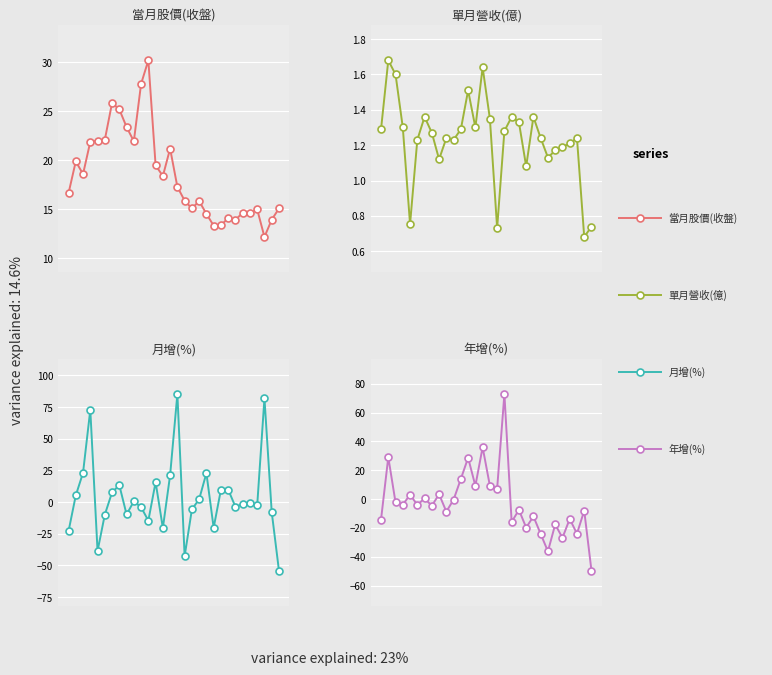

At which category is the sum across all series the highest?

15